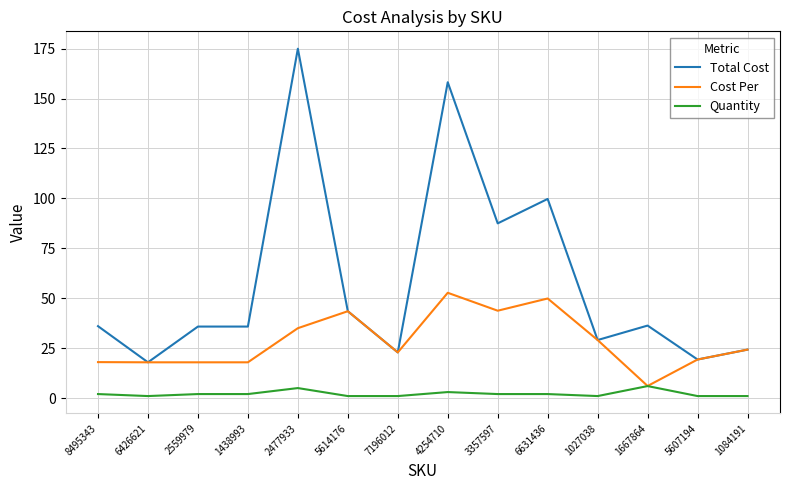

At how many categories does at least one series exceed 170?

1